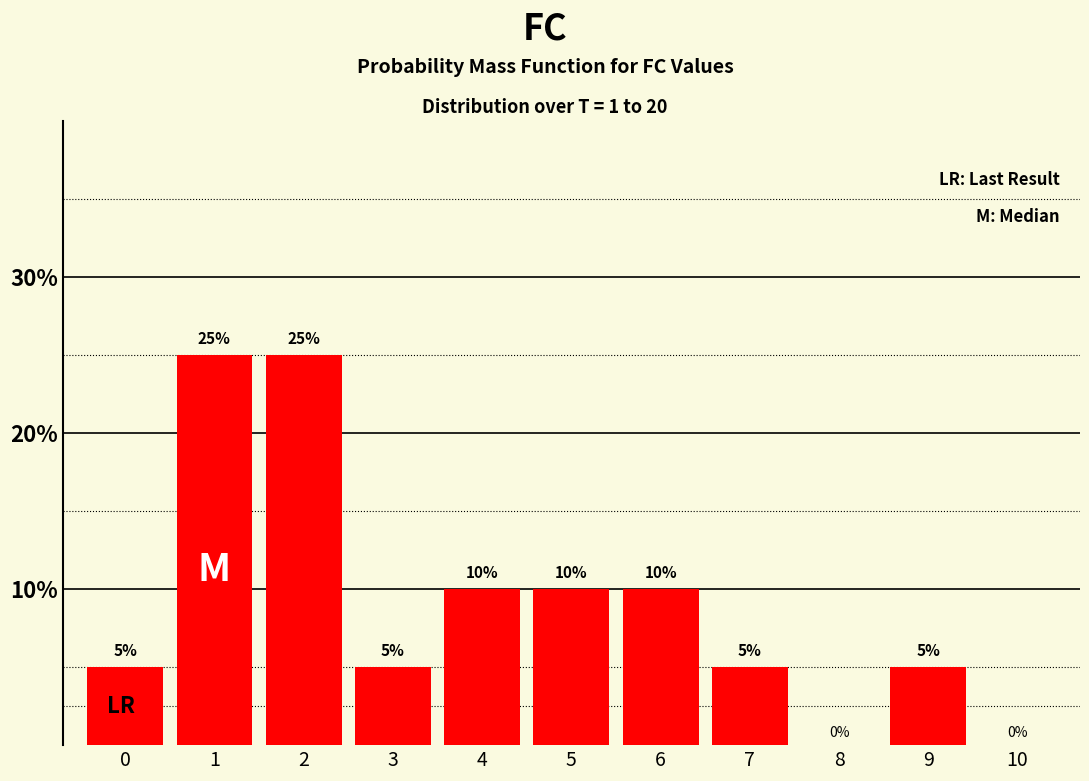

Reading left to right, extract all data points from this chart.

0=5	1=25	2=25	3=5	4=10	5=10	6=10	7=5	8=0	9=5	10=0